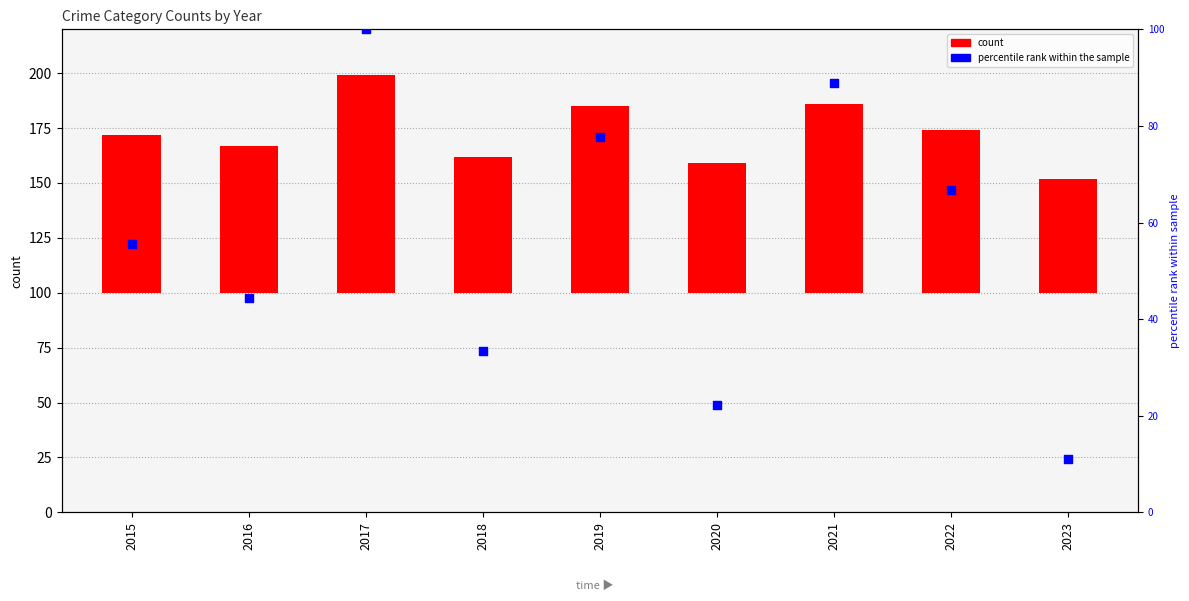

What are all the series names shown in the legend?

count, percentile rank within the sample